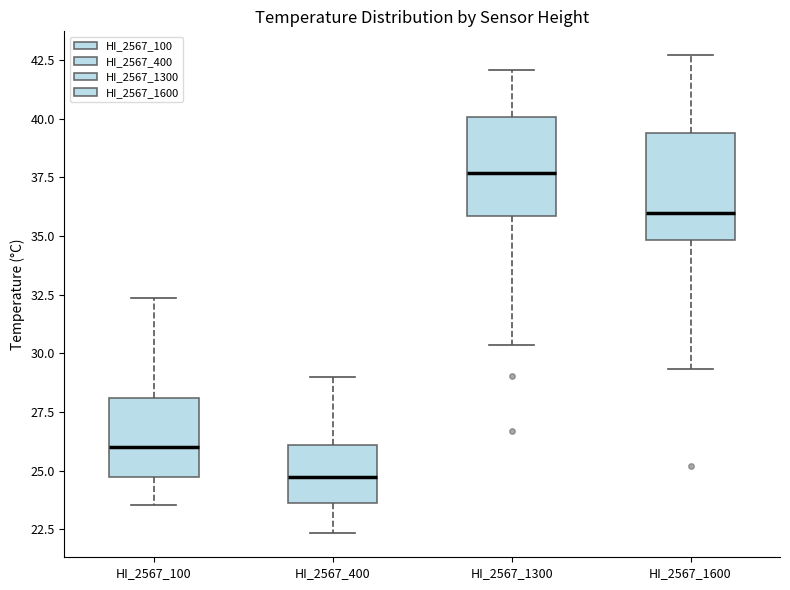

Reading left to right, transcribe this box plot: for each box, give where its median line is, the range the box spans, and where its two whiskers end, as read against the y-axis. The values are not printed on the chart, so give them approximately, as read against the axis.

HI_2567_100: median 26.0, box 24.5 to 28.0, whiskers 23.5 to 32.5
HI_2567_400: median 25.0, box 23.5 to 26.0, whiskers 22.5 to 29.0
HI_2567_1300: median 37.5, box 36.0 to 40.0, whiskers 30.5 to 42.0
HI_2567_1600: median 36.0, box 35.0 to 39.5, whiskers 29.5 to 42.5